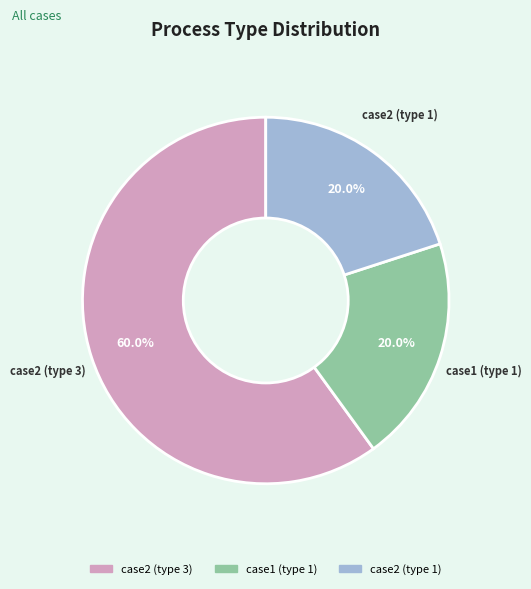

Which category has the biggest portion of the pie?

case2 (type 3)